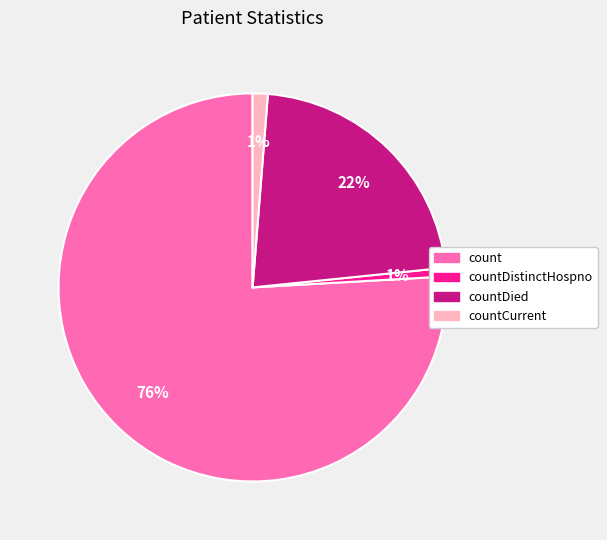

To the nearest percent, what is the average slice percentage?

25%